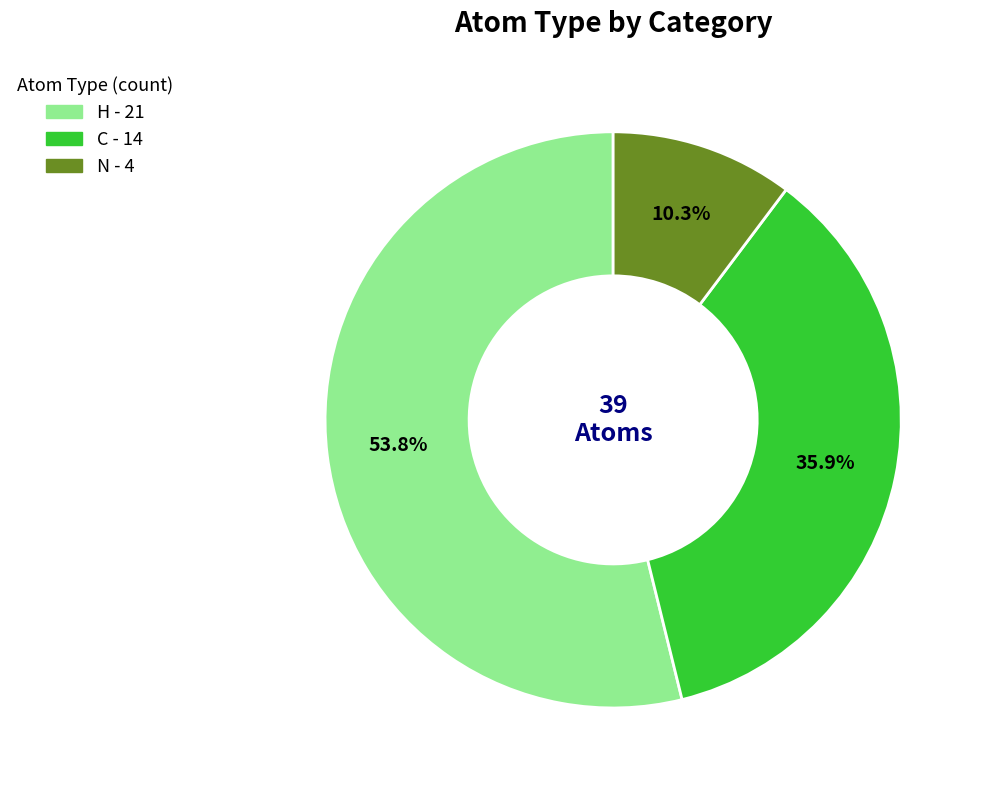

Is there a majority slice in this chart?

Yes